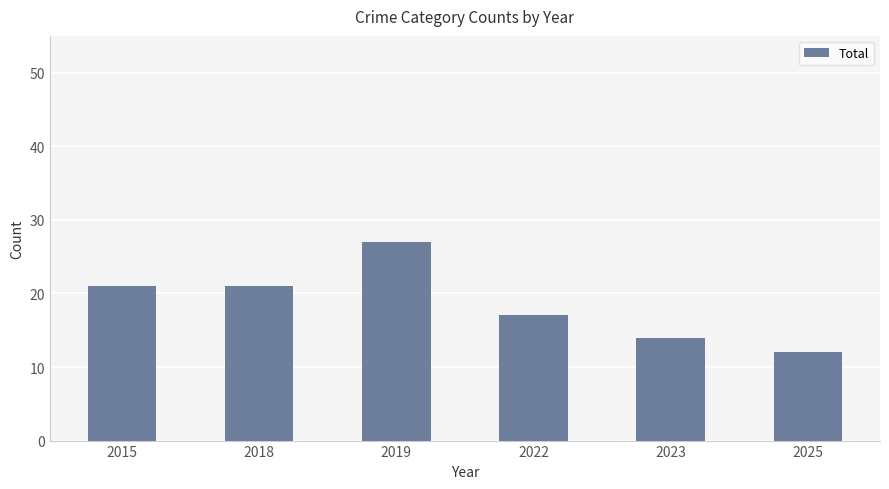

What is the approximate value at 2025, to the nearest 10?

10